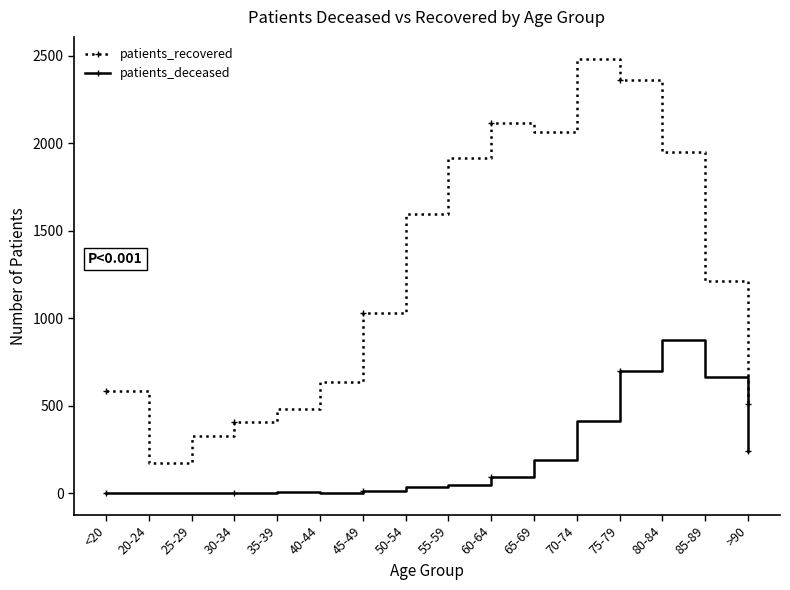

At which label is patients_deceased closest to 438?

70-74